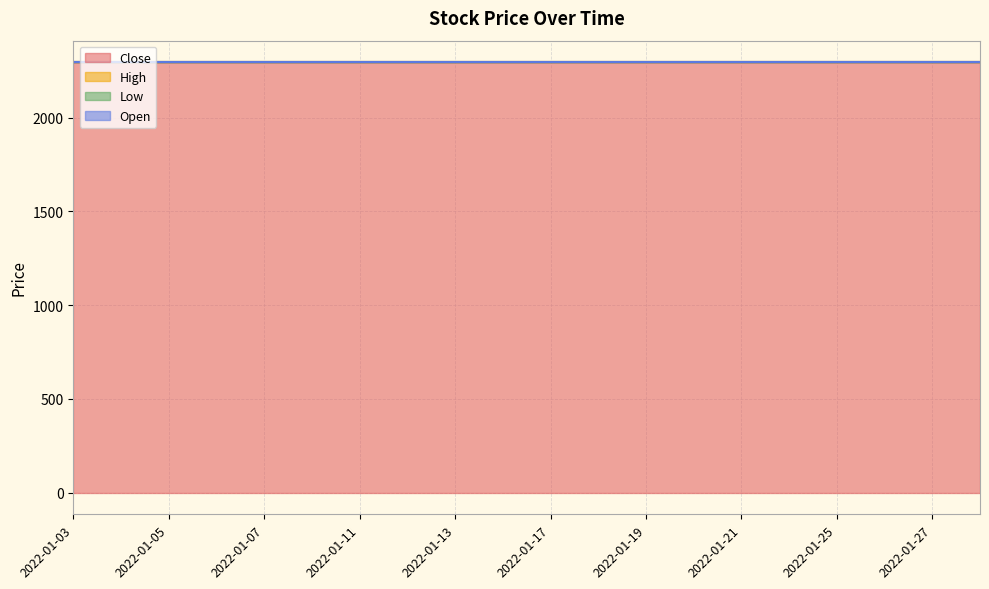

Which category has the highest value in the Open series?

2022-01-03